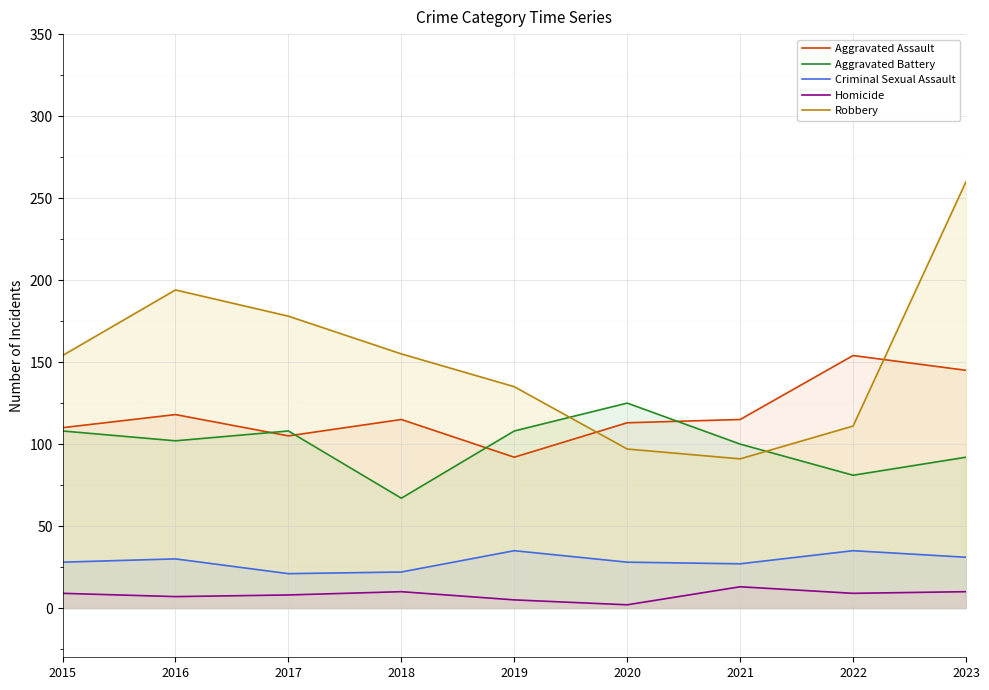

What is the total value across all series at 2023?

538